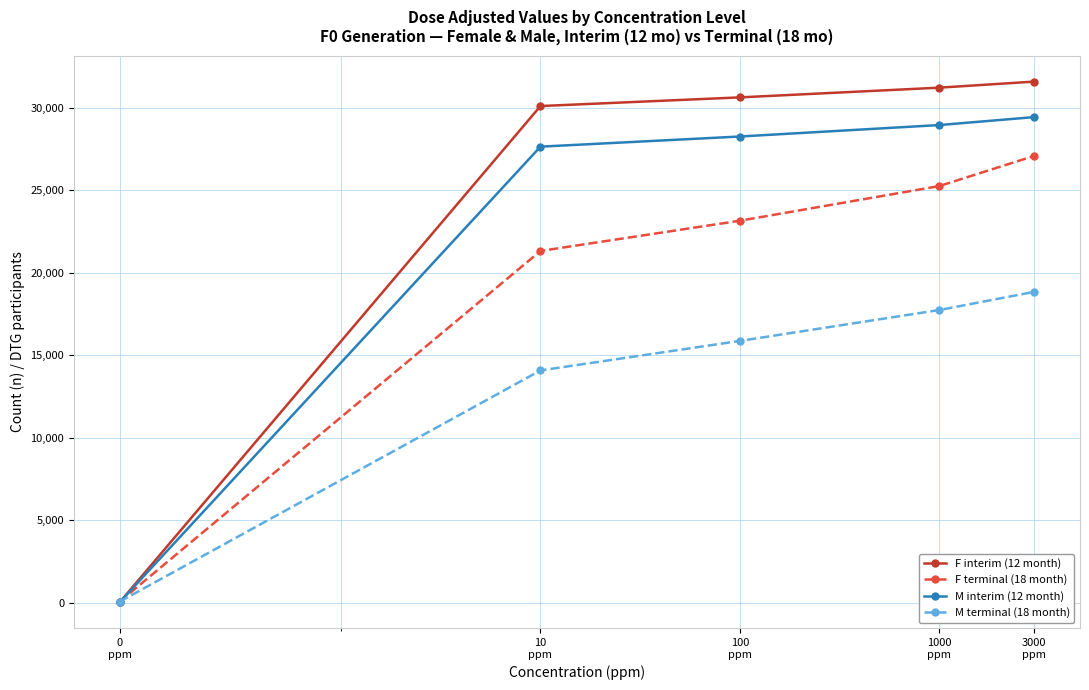

Which series has the largest total across all categories?

F interim (12 month)